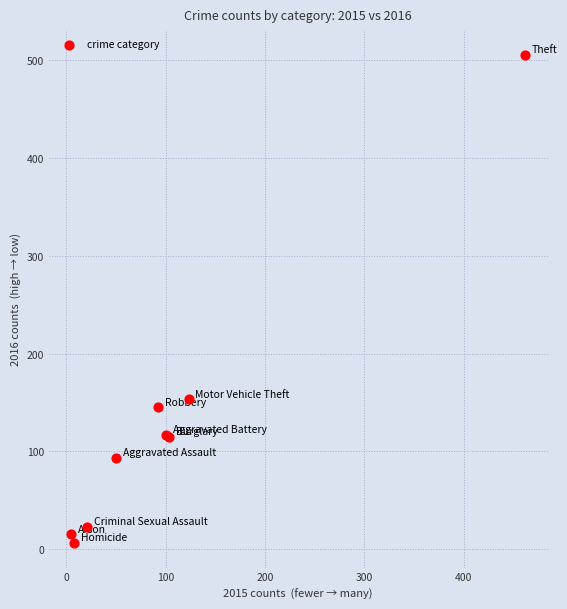

What Y value in the scatter plot is closest to 256?

153